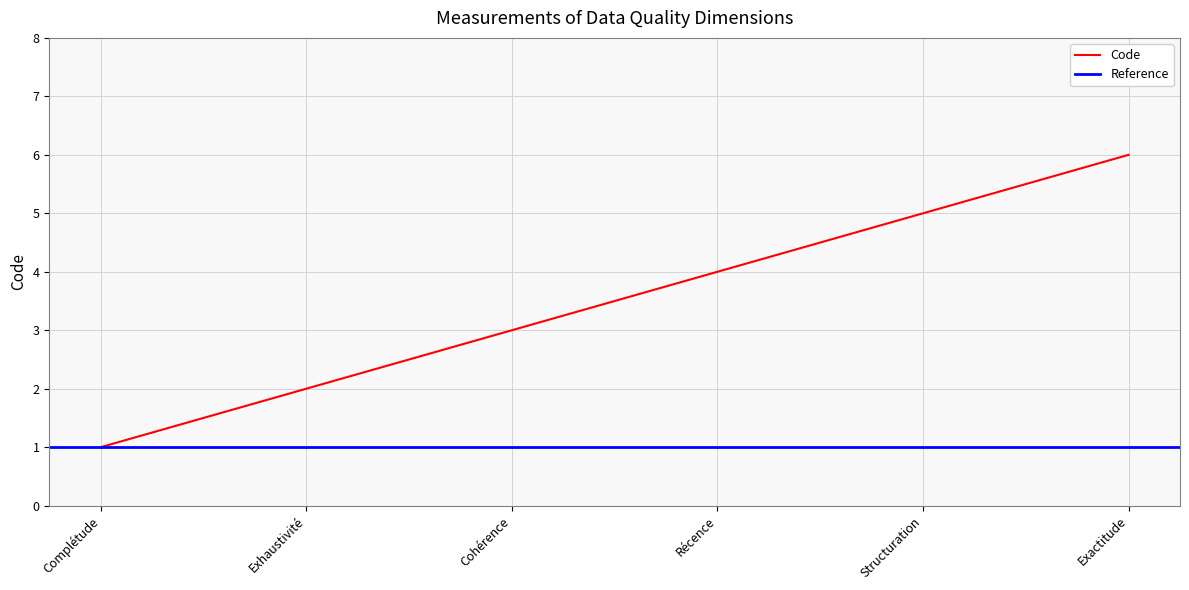

What is the label of the 1st point from the left?

Complétude